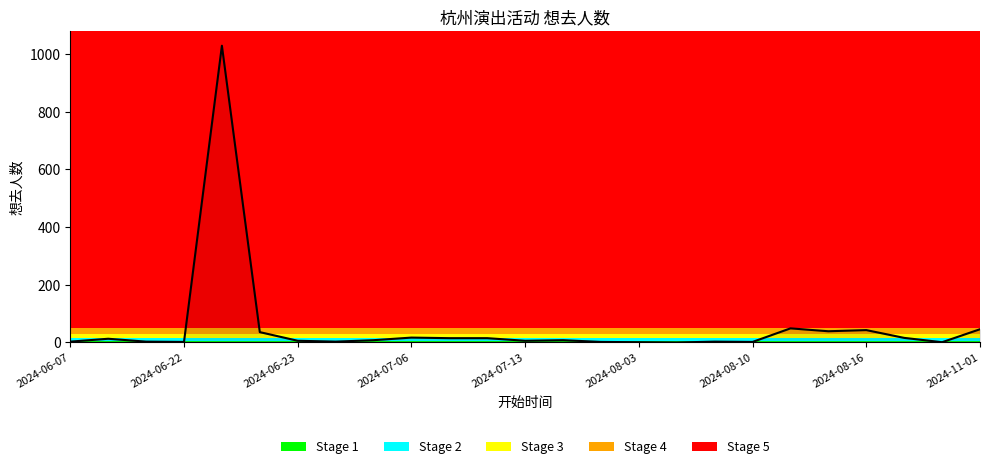

What is the maximum value shown in the chart?

1029